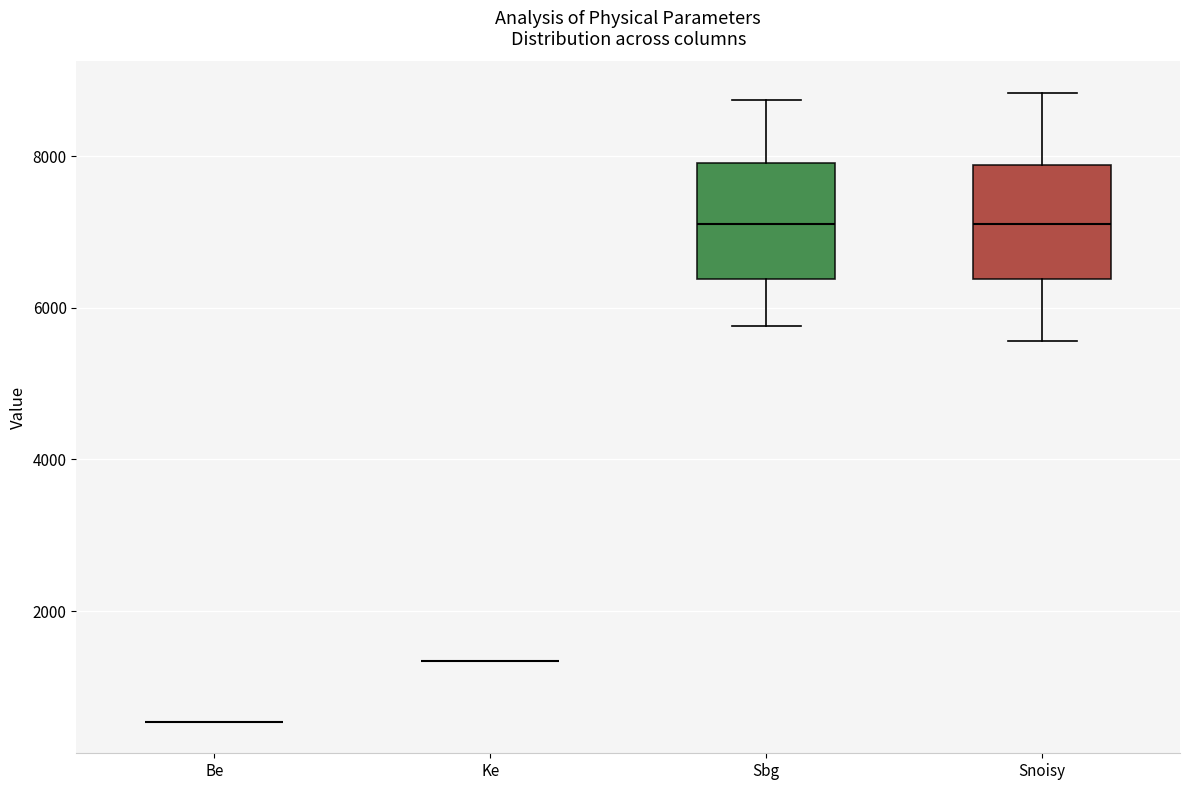

Reading left to right, transcribe this box plot: for each box, give where its median line is, the range the box spans, and where its two whiskers end, as read against the y-axis. The values are not printed on the chart, so give them approximately, as read against the axis.

Be: box collapsed to a line at 600, whiskers 600 to 600
Ke: box collapsed to a line at 1400, whiskers 1400 to 1400
Sbg: median 7200, box 6400 to 8000, whiskers 5800 to 8800
Snoisy: median 7200, box 6400 to 7800, whiskers 5600 to 8800